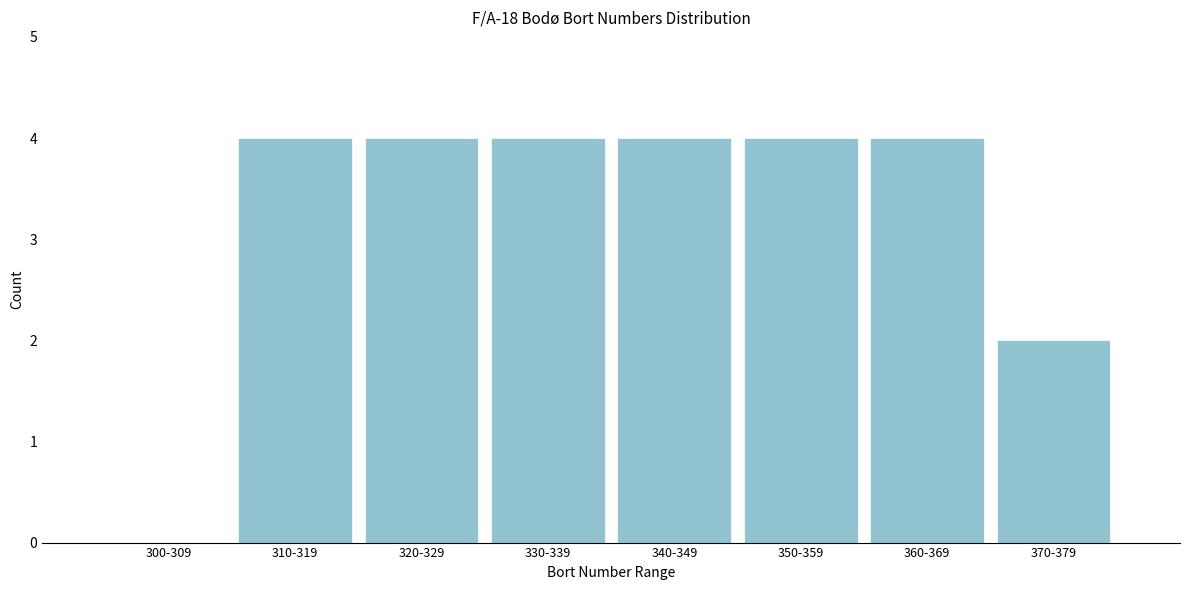

Reading right to left, transcribe all the data shown in this chart.

370-379=2	360-369=4	350-359=4	340-349=4	330-339=4	320-329=4	310-319=4	300-309=0